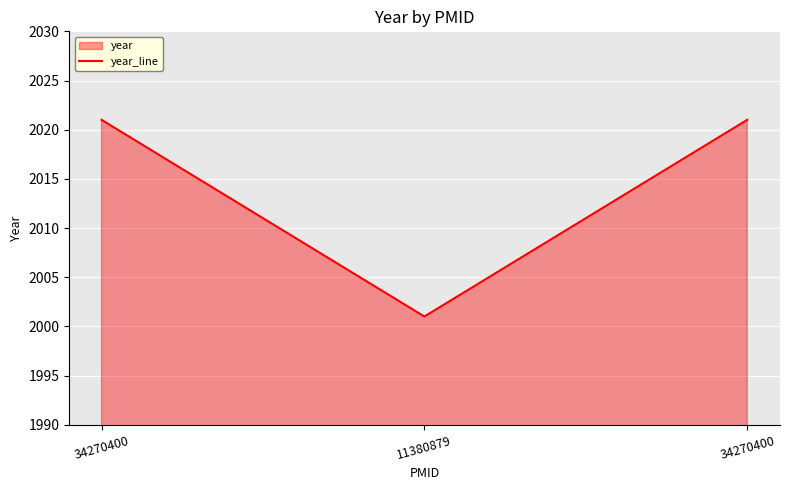

Reading left to right, what are all the values shown in this chart?

2021	2001	2021